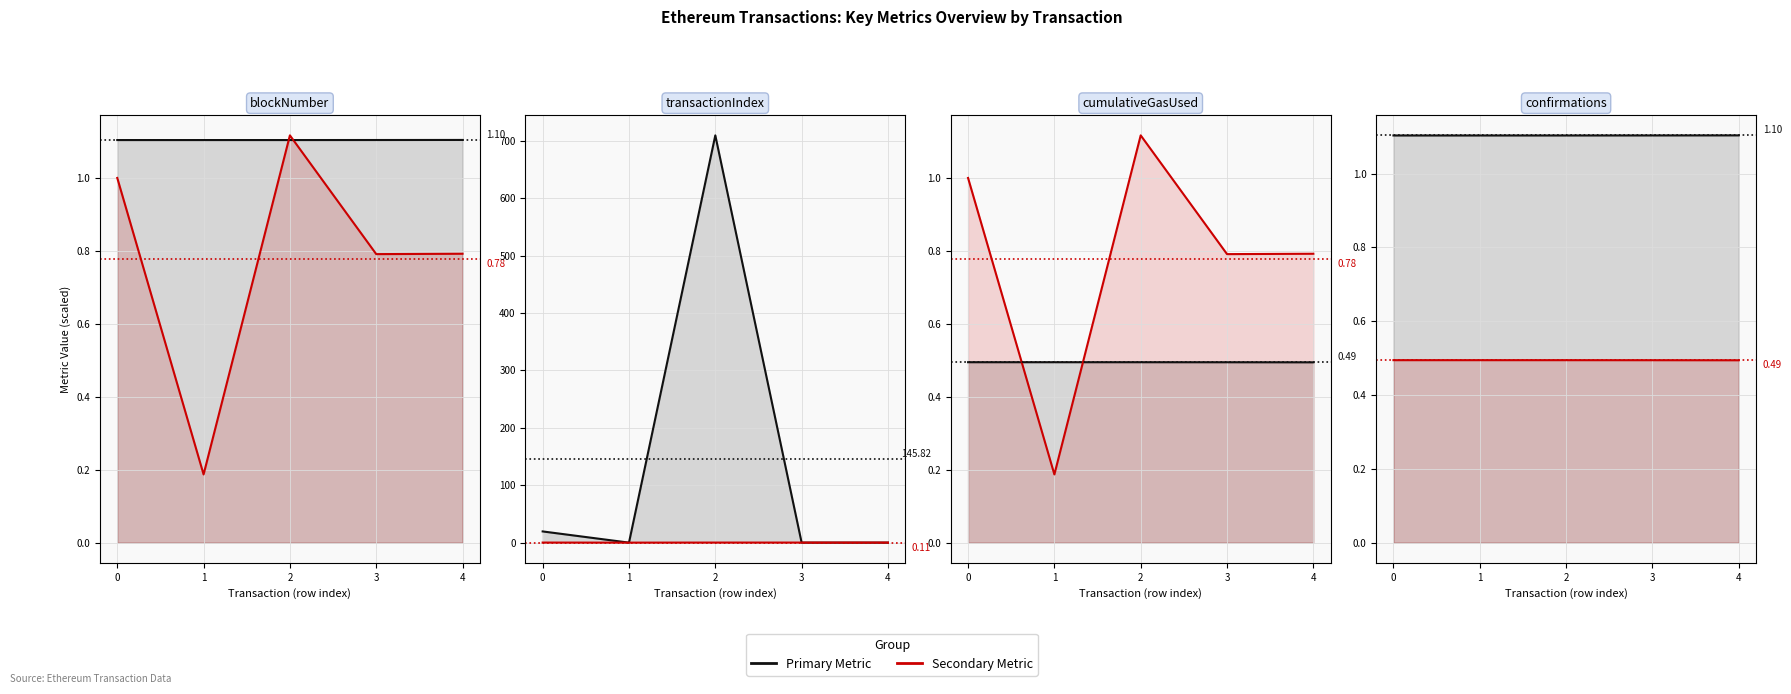

True or false: transactionIndex (×10³) and blockNumber (×10⁷) intersect in this chart.

False